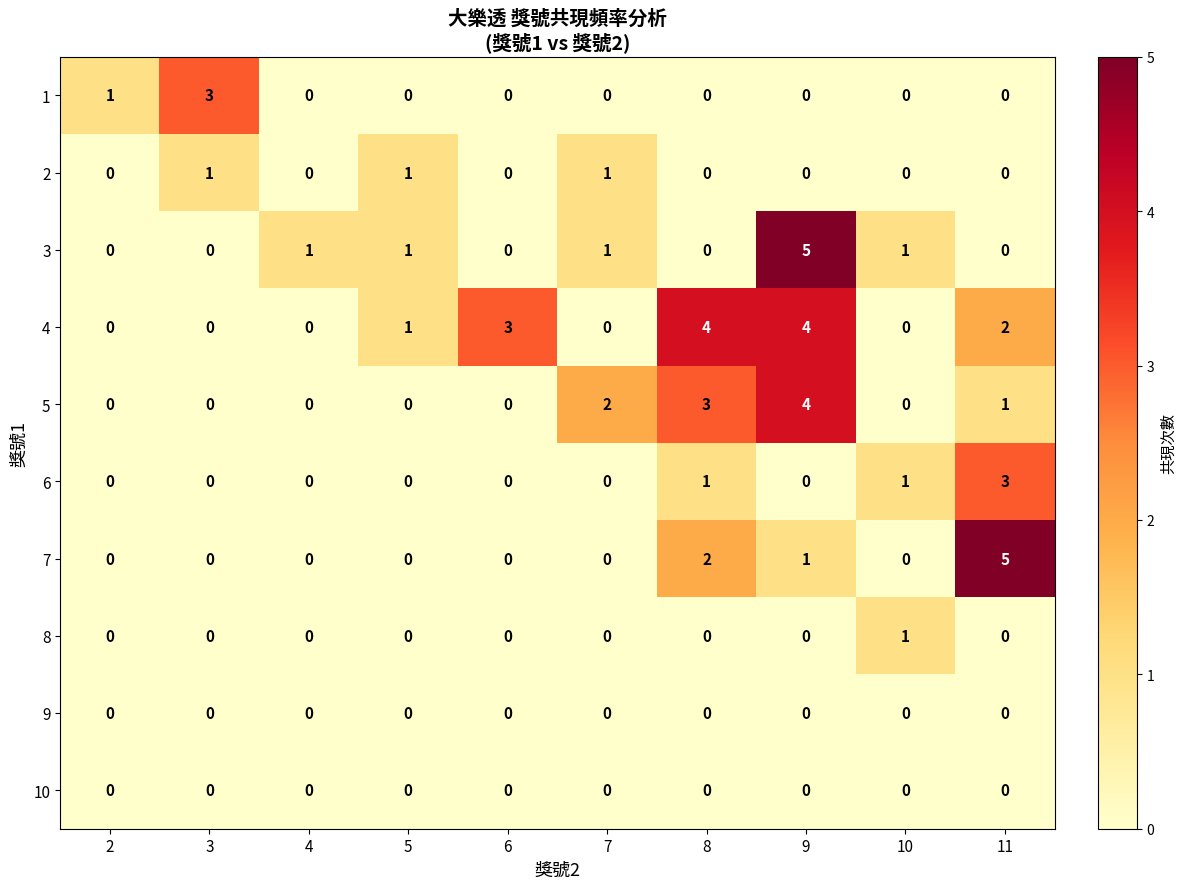

At how many categories does at least one series exceed 0?

10